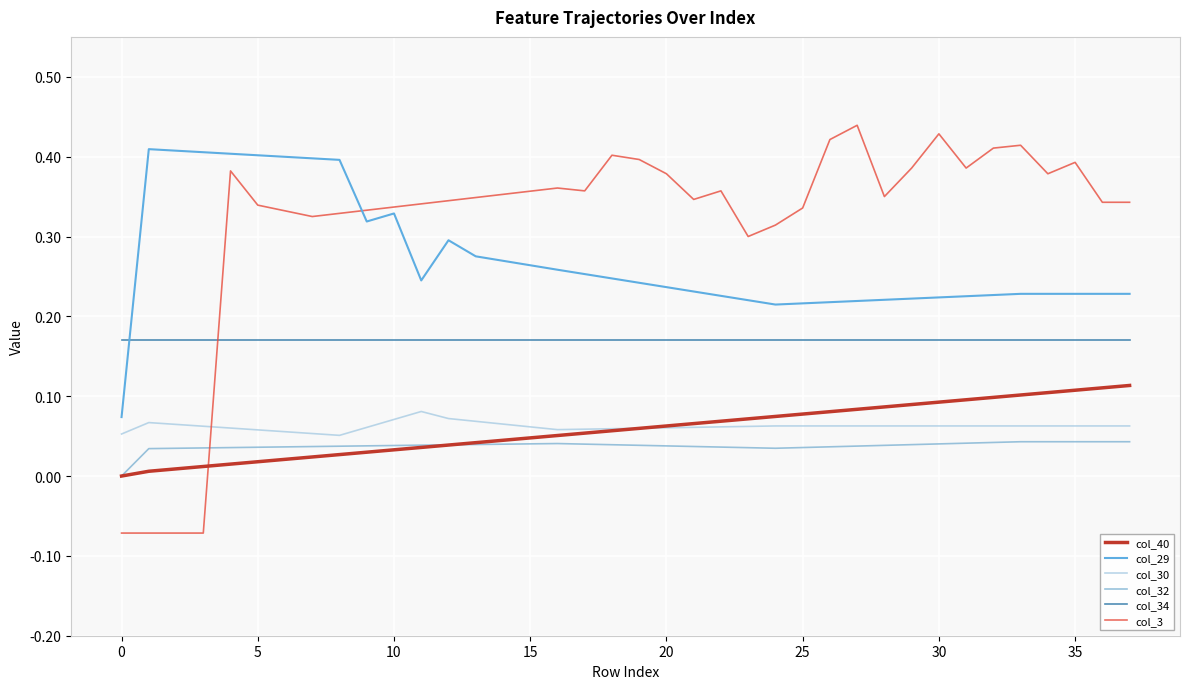

Does the chart have visible grid lines?

Yes